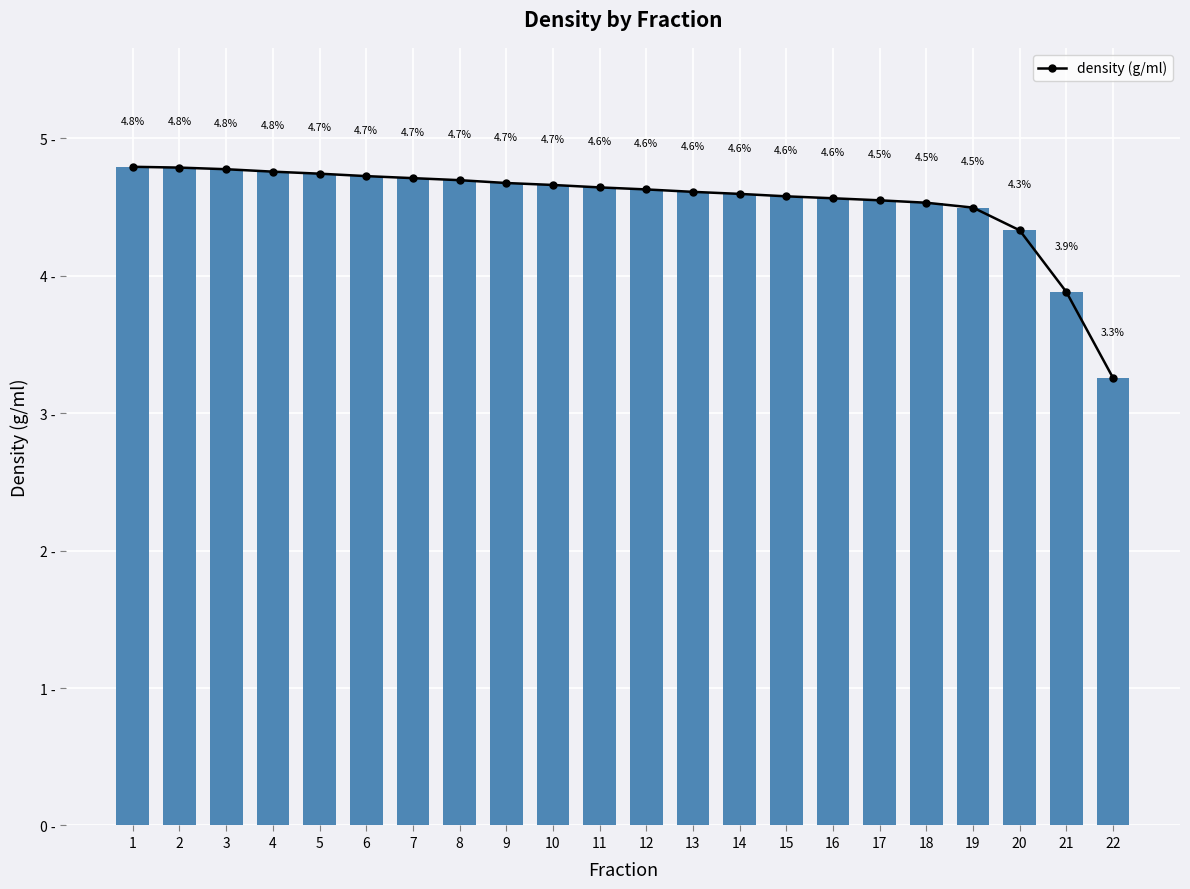

List the labels in order of value, smallest first.

22, 21, 20, 19, 18, 17, 16, 15, 14, 13, 12, 11, 10, 9, 8, 7, 6, 5, 4, 3, 2, 1